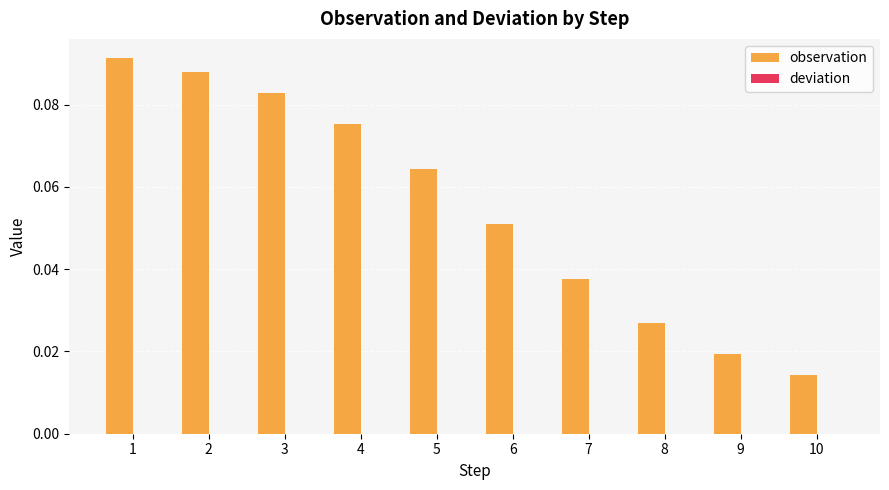

What is the sum of all observation values?

0.6